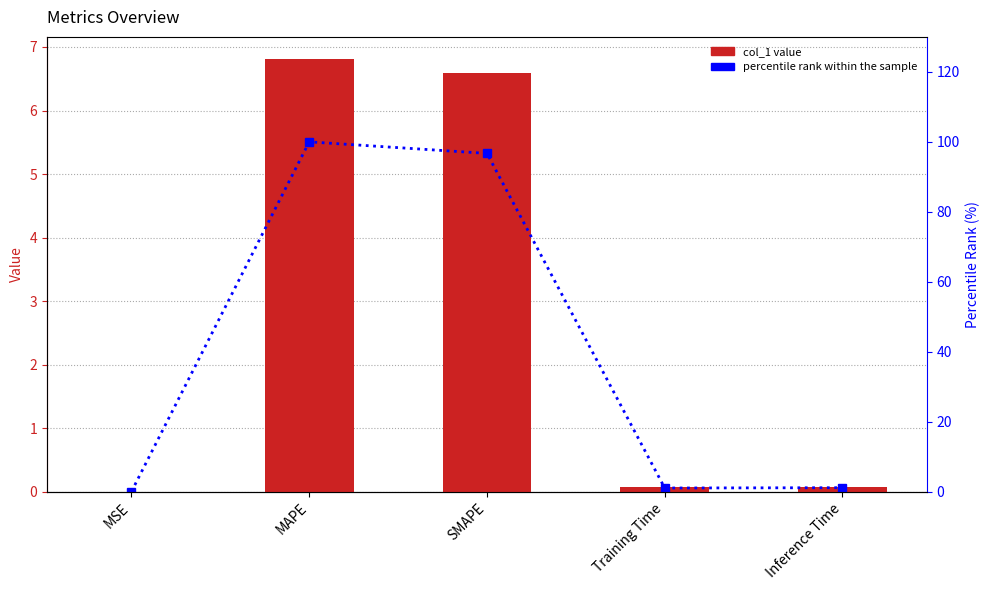

At how many categories does at least one series exceed 46?

2